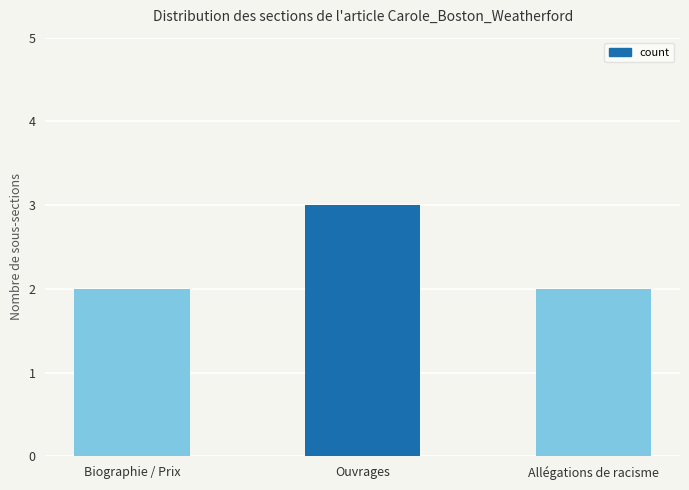

What is the smallest value displayed?

2